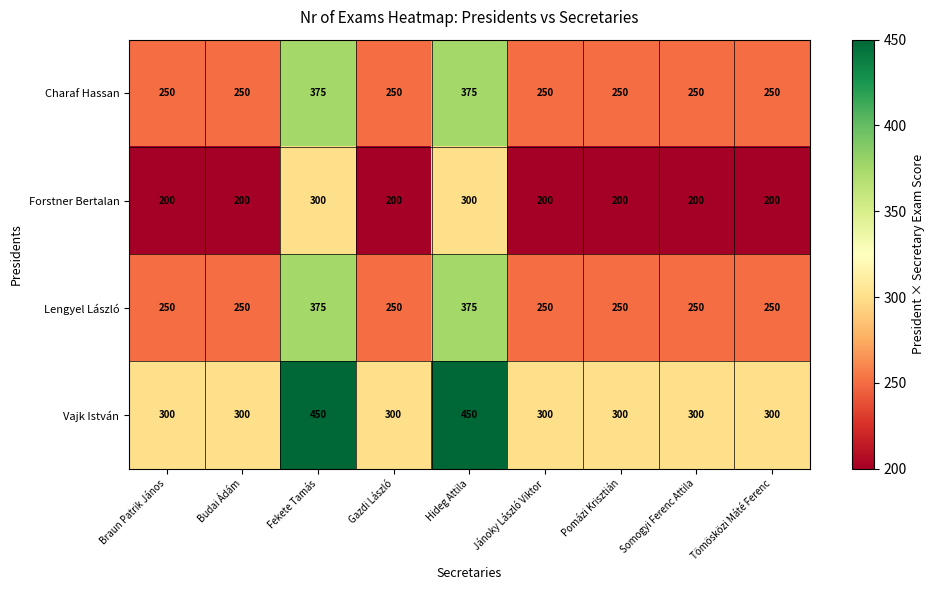

The Forstner Bertalan series shows 334 at Pomázi Krisztián. True or false?

False